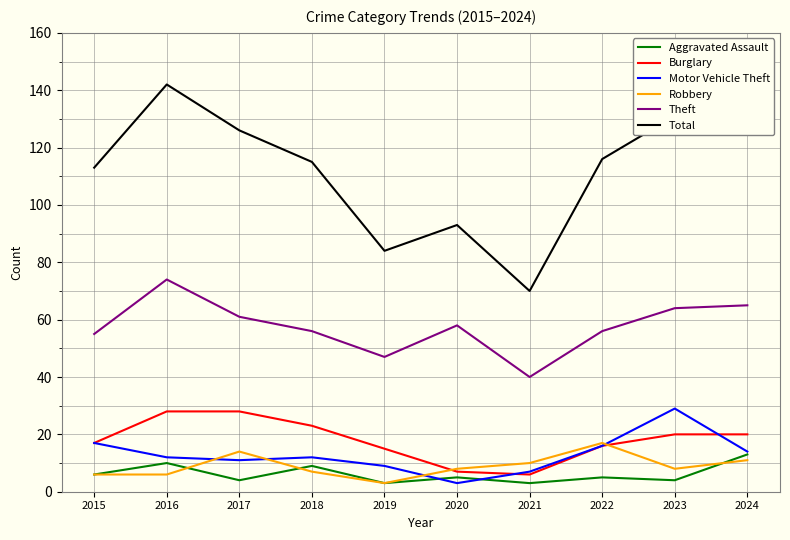

True or false: Aggravated Assault and Theft cross at least once.

False